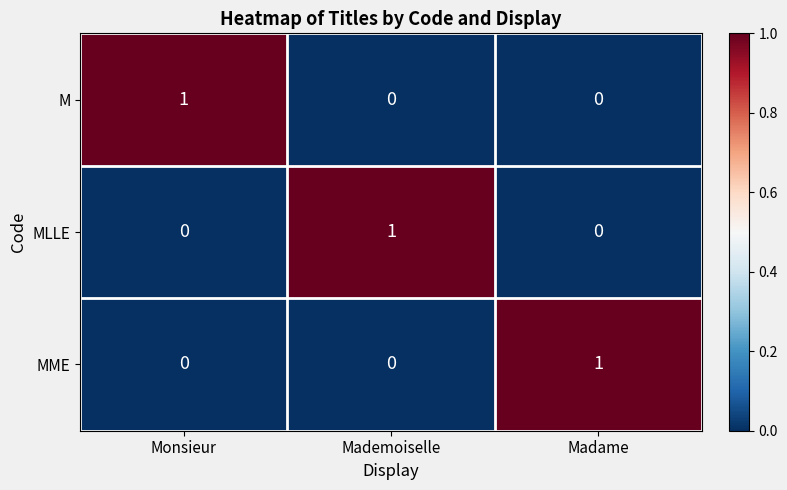

Reading left to right, transcribe all the data shown in this chart.

M: Monsieur=1	Mademoiselle=0	Madame=0
MLLE: Monsieur=0	Mademoiselle=1	Madame=0
MME: Monsieur=0	Mademoiselle=0	Madame=1